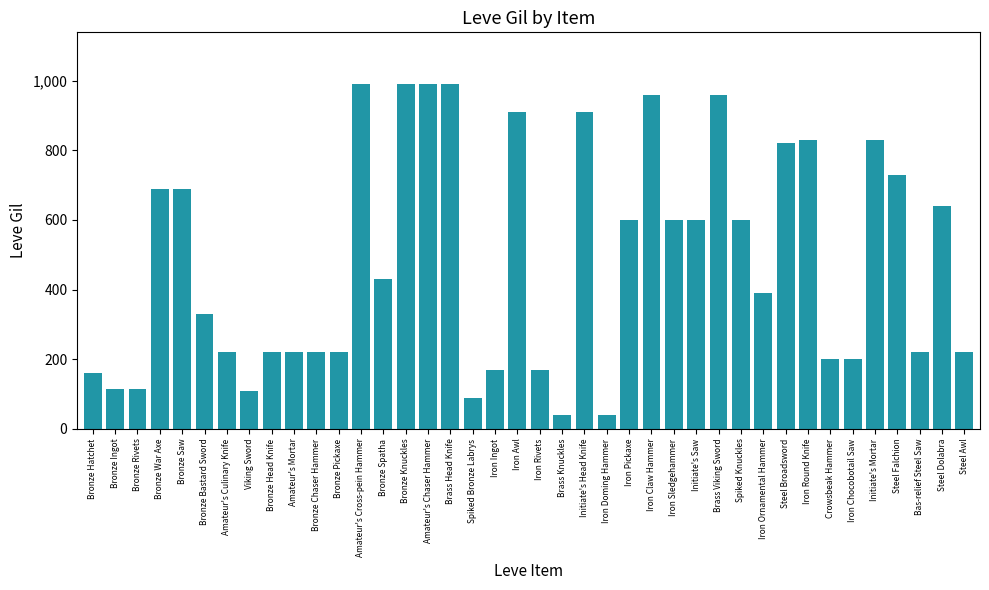

True or false: the data shows 600 at Initiate's Saw.

True